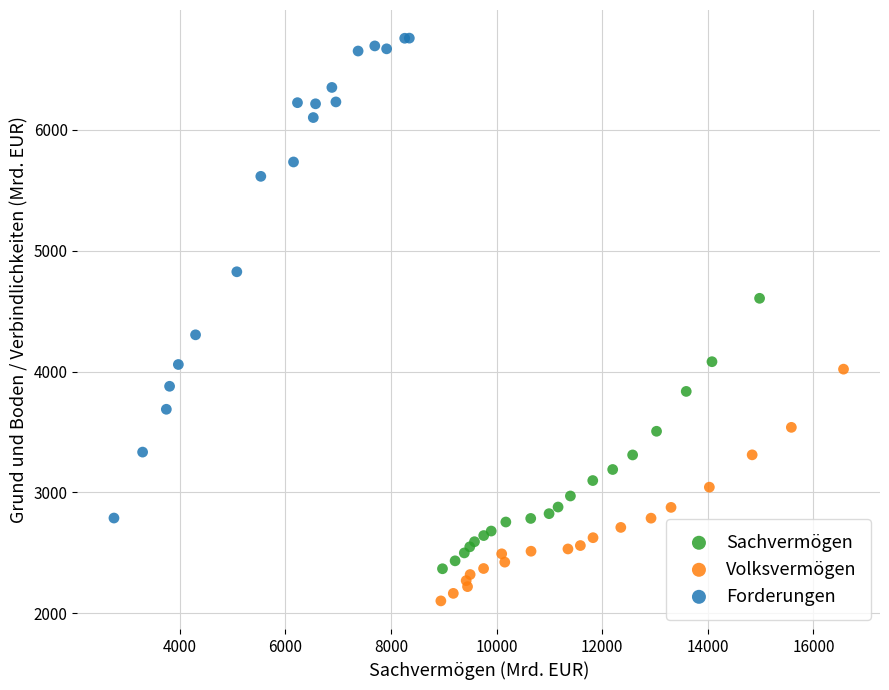

Which series contains the highest Y value?

Forderungen